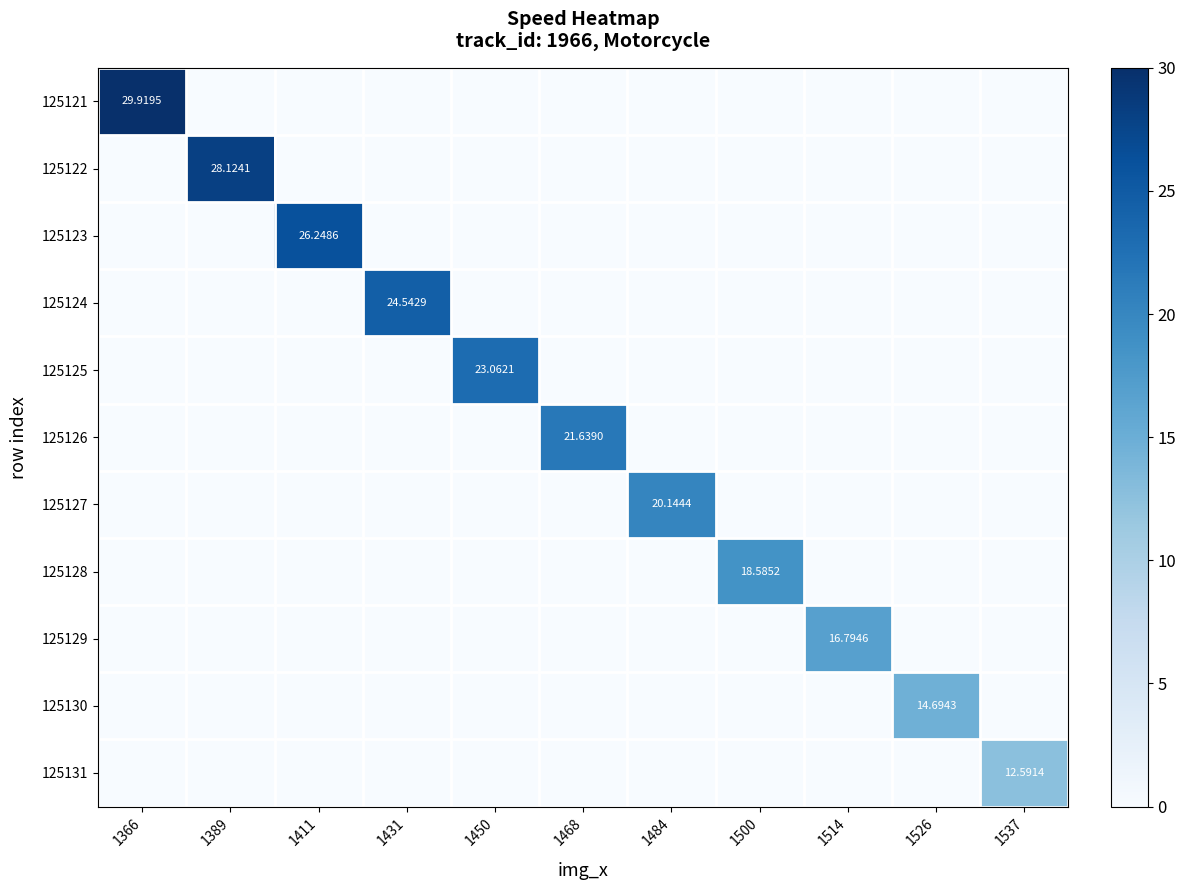

The value of 125129 at 1468 is -11.5. True or false?

False